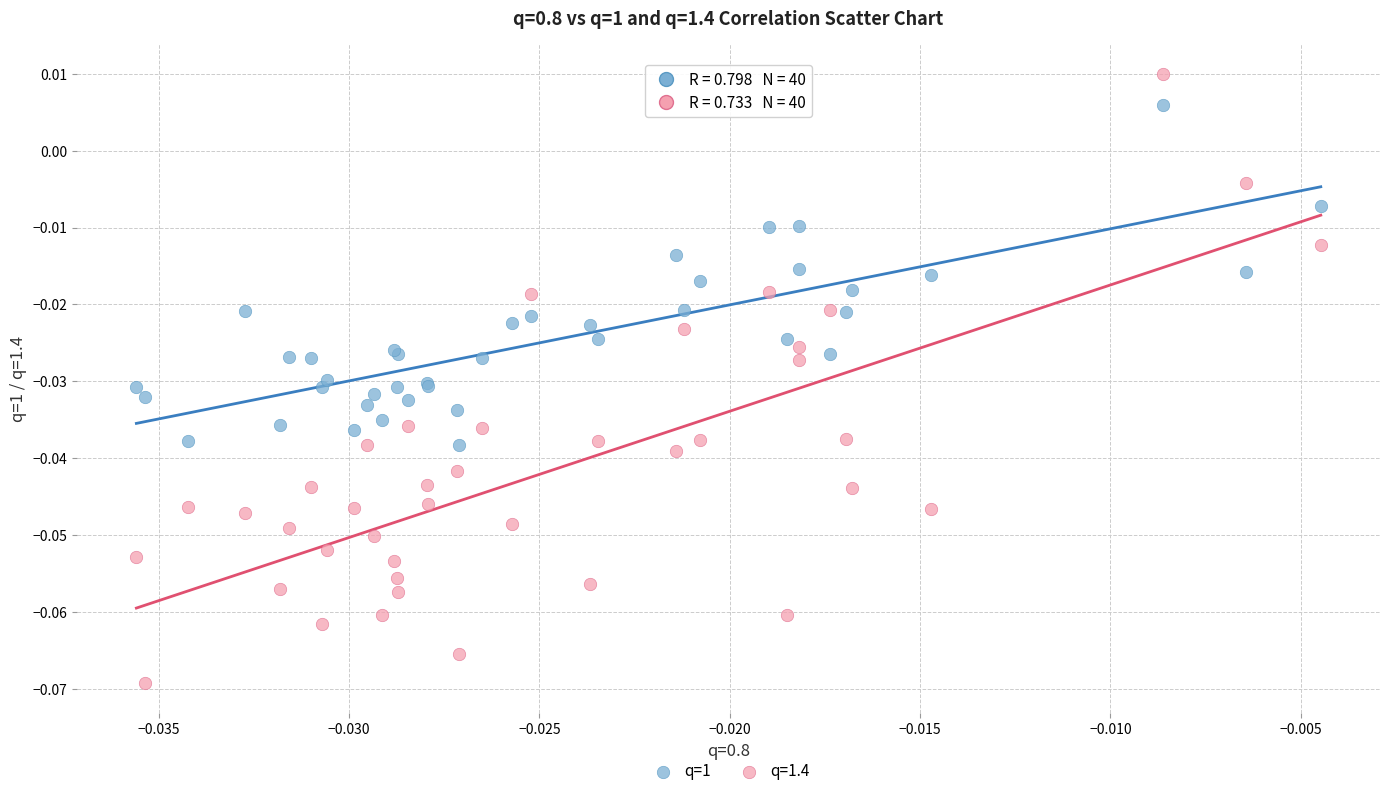

Which series contains the highest Y value?

q=1.4